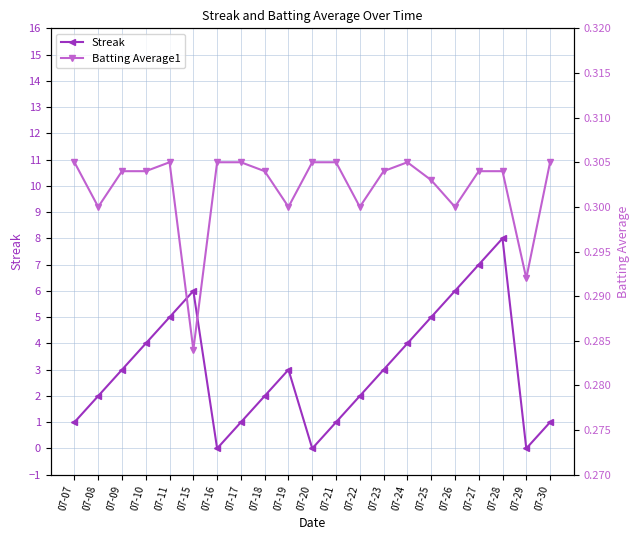

What is the value of the Batting Average1 point at the 6th from the left?

0.3